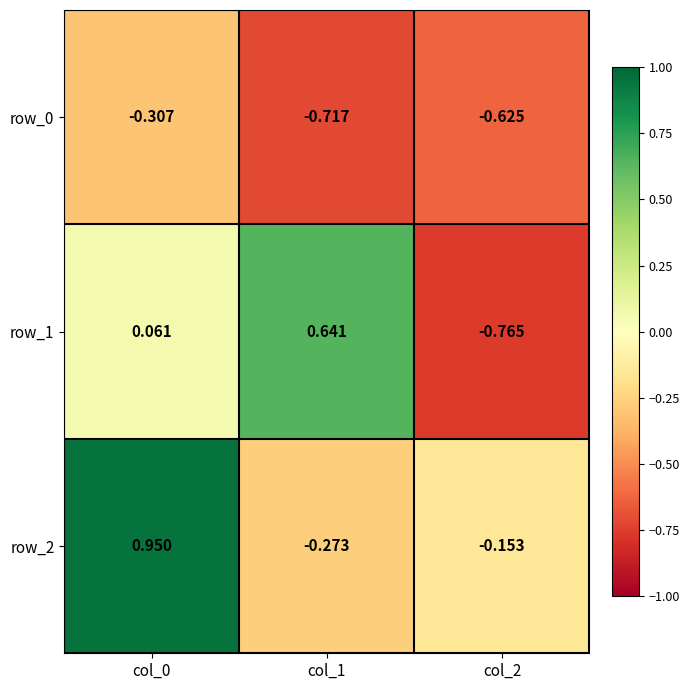

How many values in the row_2 series exceed 0?

1